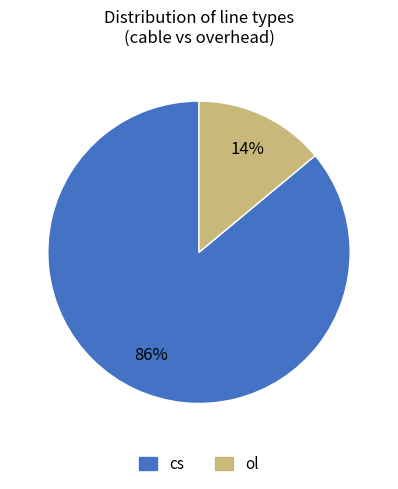

Which category has the biggest portion of the pie?

cs